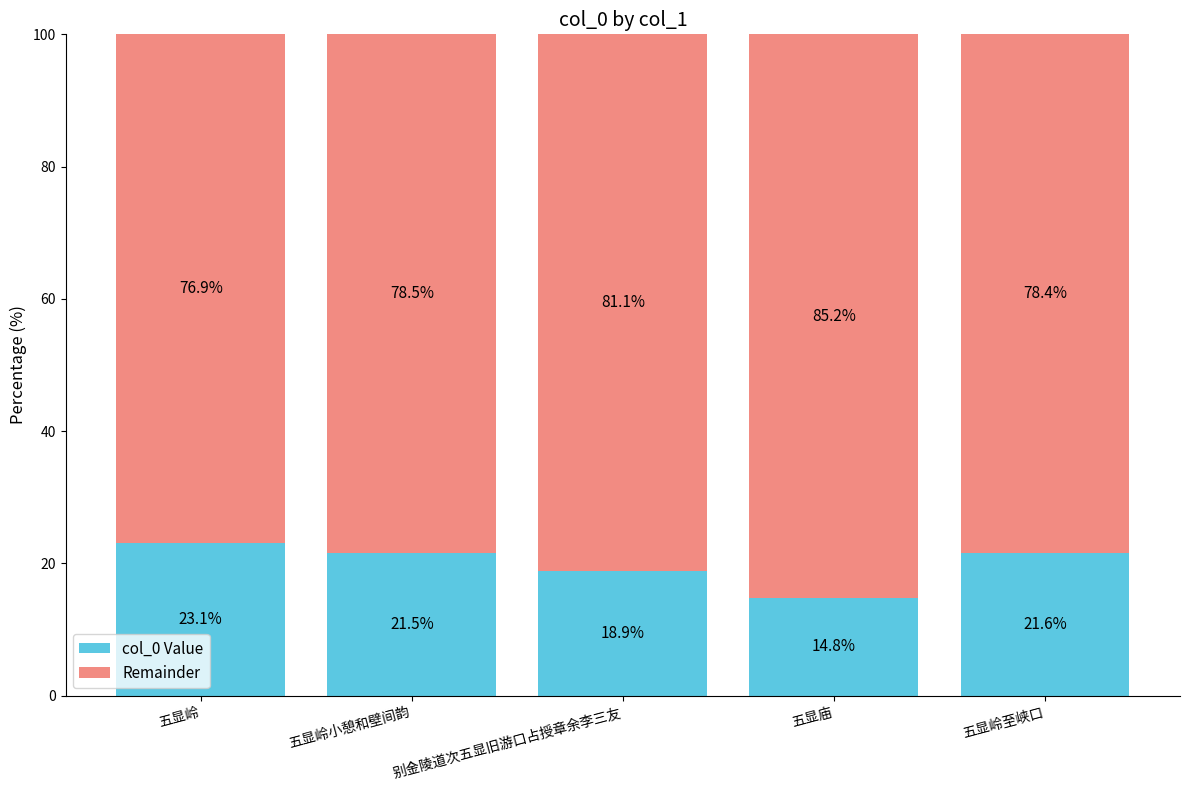

What is the total value across all series at 五显庙?

100.0